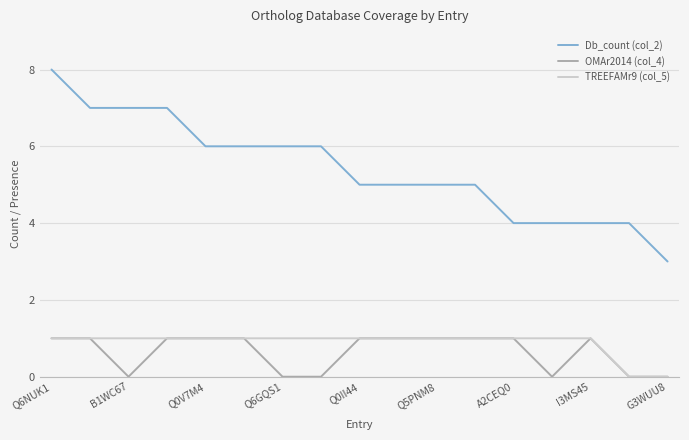

Which series has the largest total across all categories?

Db_count (col_2)